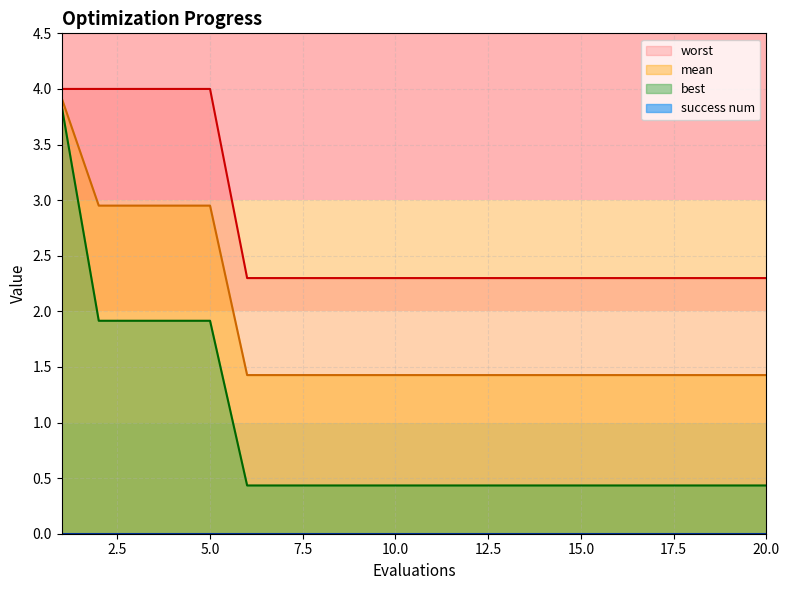

The value of mean at 17 is 0.9. True or false?

False